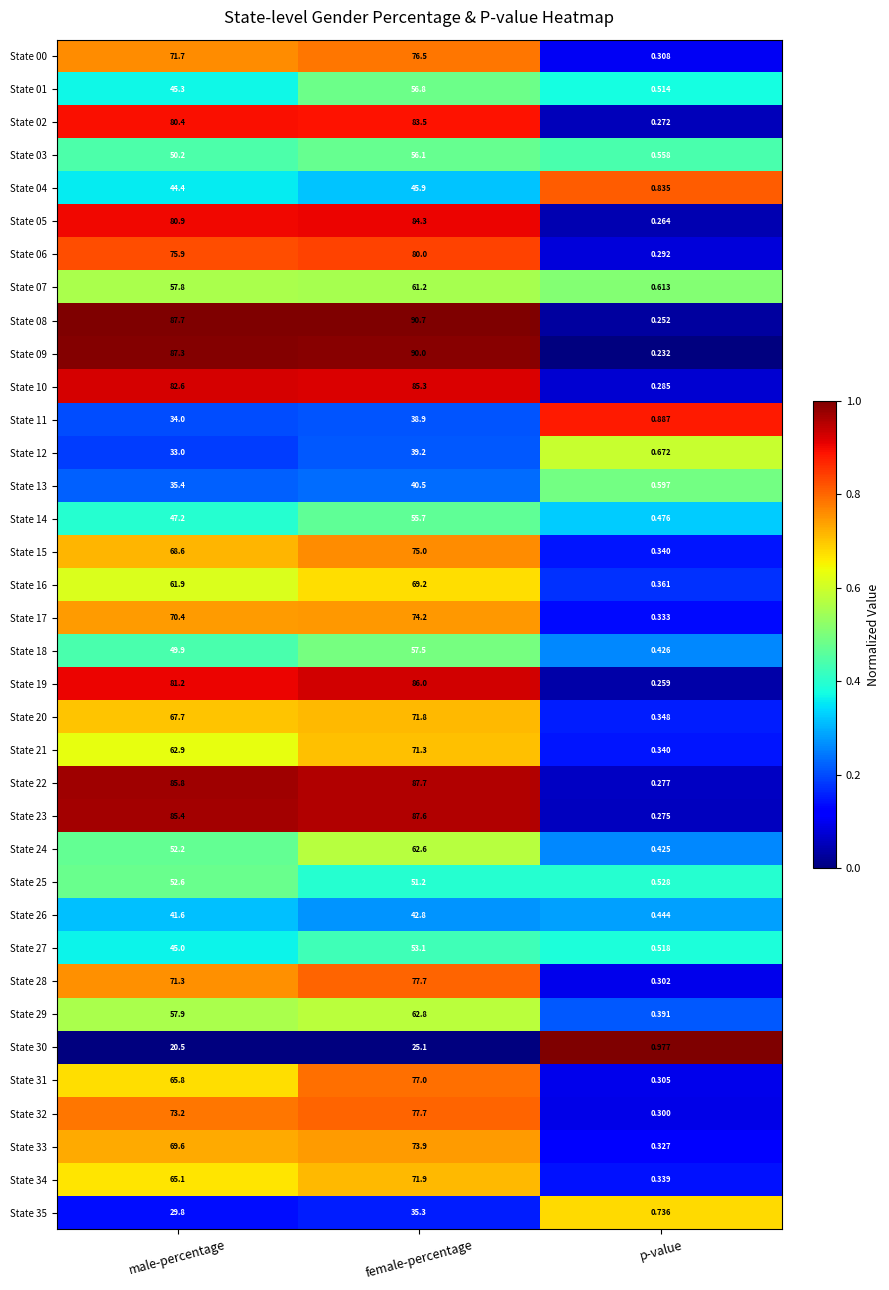

At how many categories does at least one series exceed 0?

3